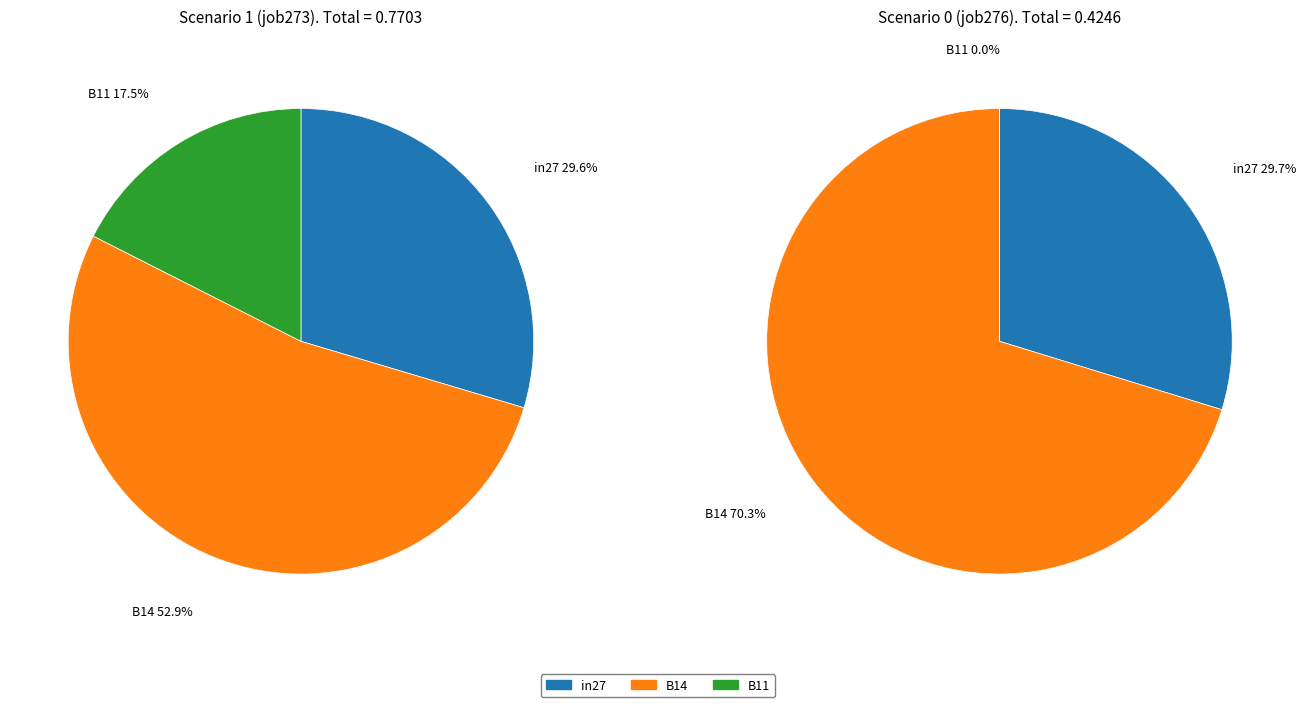

Count the number of slices in the pie.

3